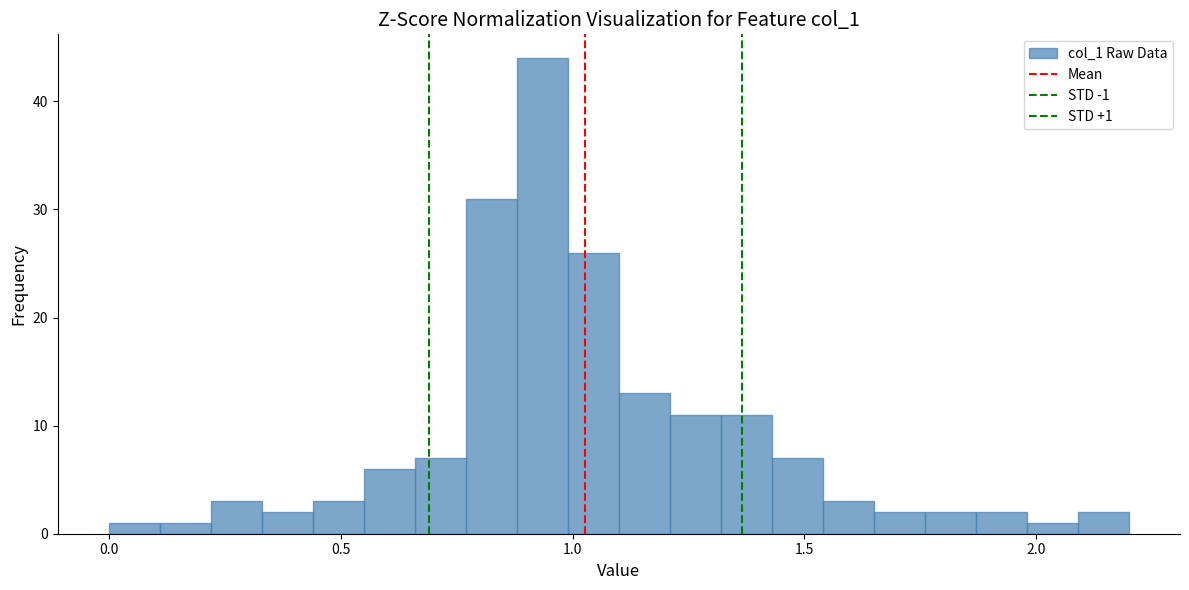

Read against the x-axis, roughly where is the centre of the tallest bar?

0.95